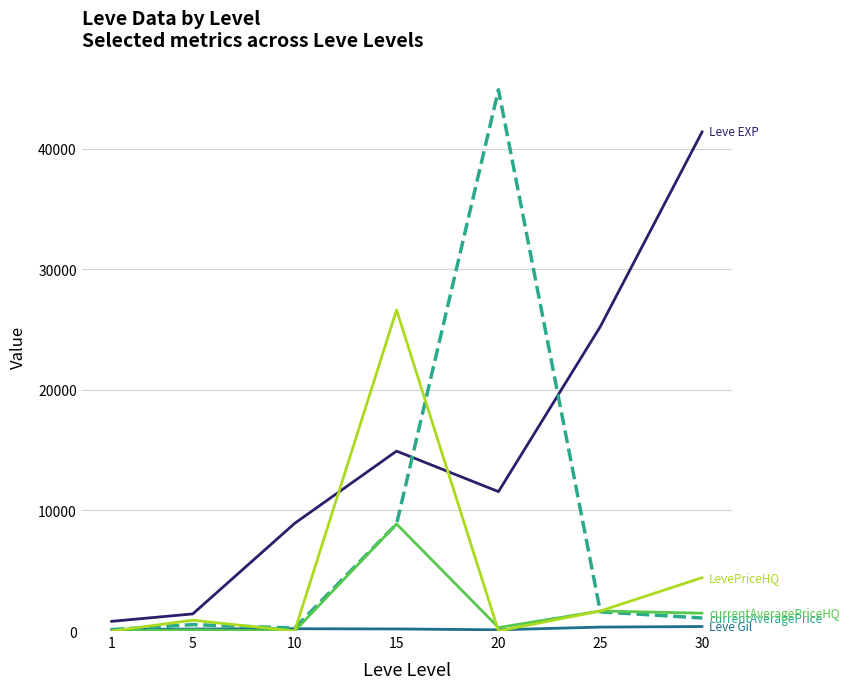

What is the greatest value displayed?

44884.6